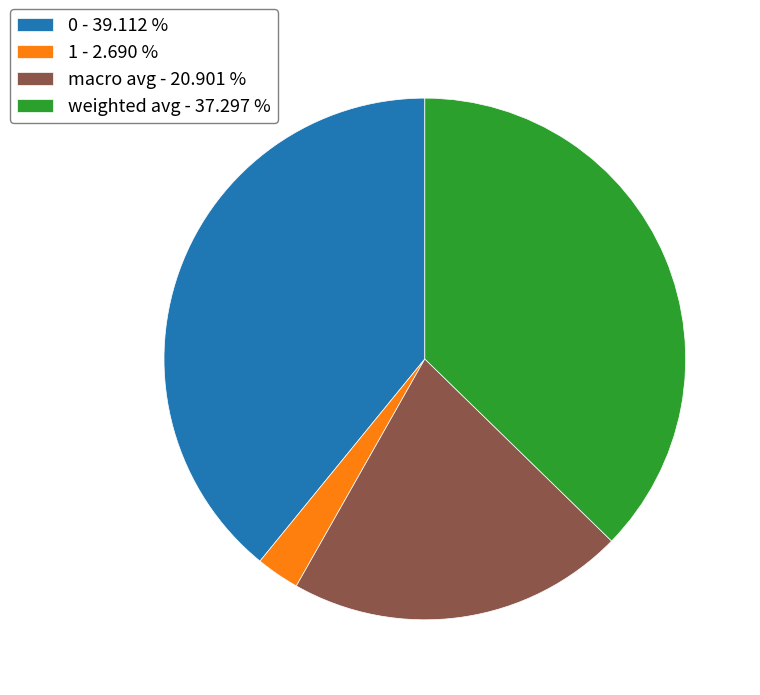

True or false: 1 accounts for 3% of the total.

True